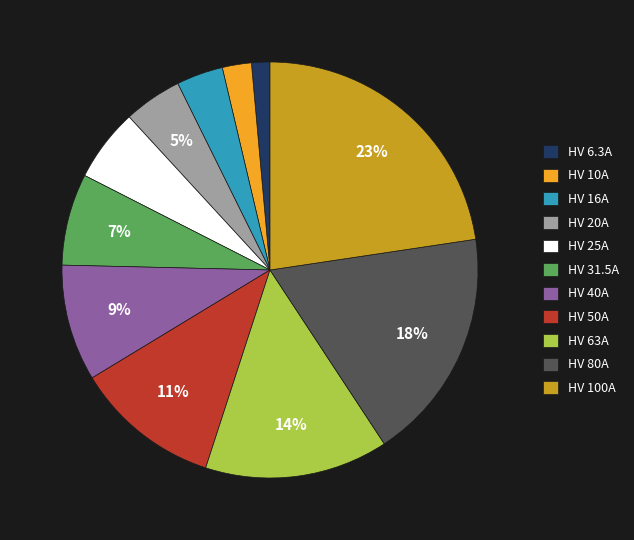

Which slice is the largest?

HV 100A